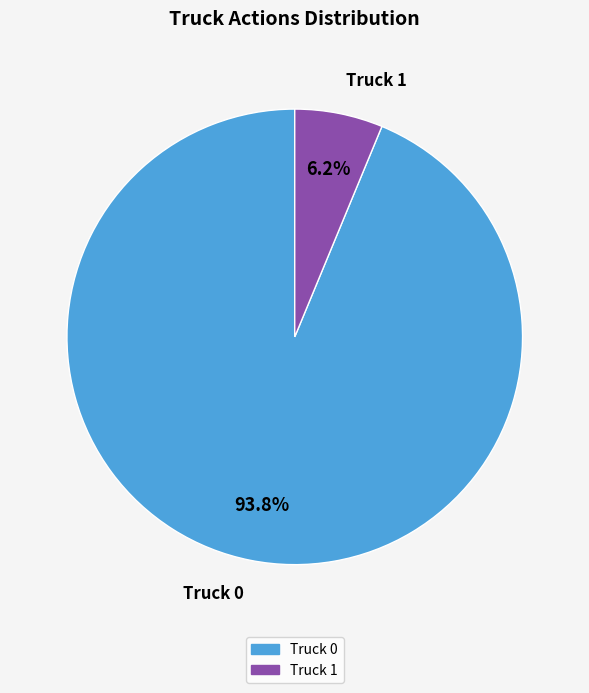

Which slice is the smallest?

Truck 1